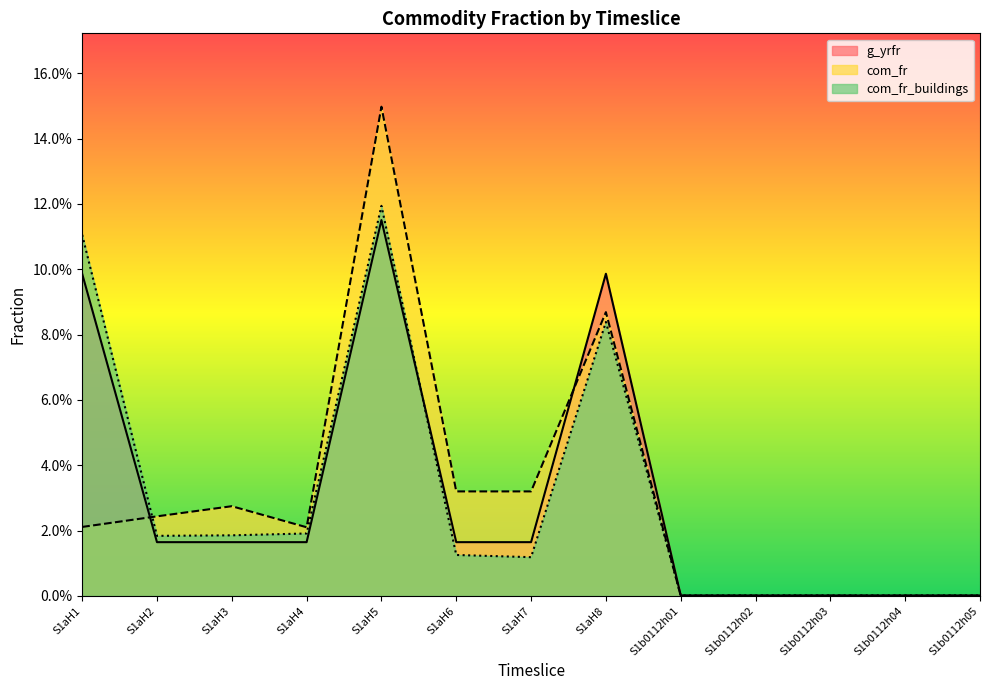

How many times do com_fr and g_yrfr cross each other?

2